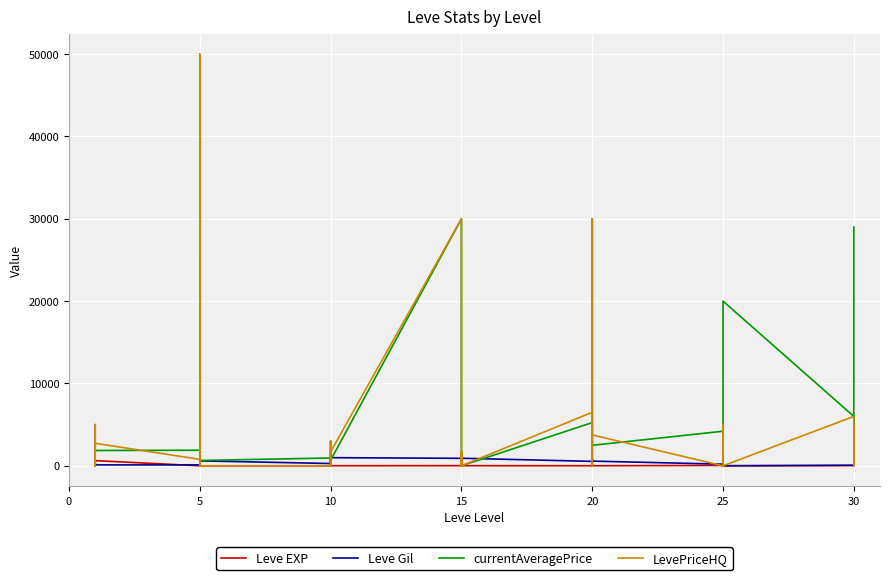

What is the label of the 26th point from the left?

20